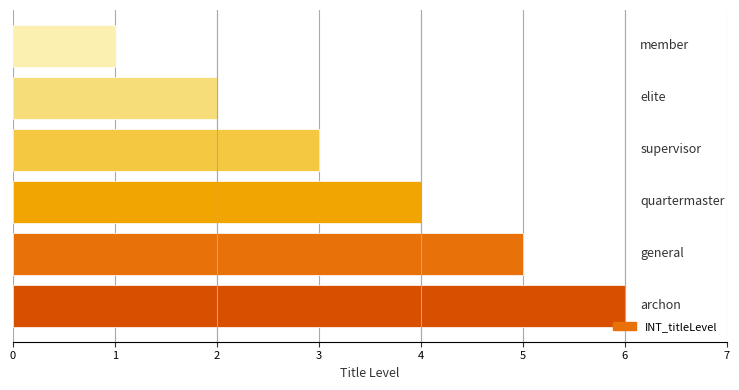

Reading top to bottom, transcribe all the data shown in this chart.

1	2	3	4	5	6